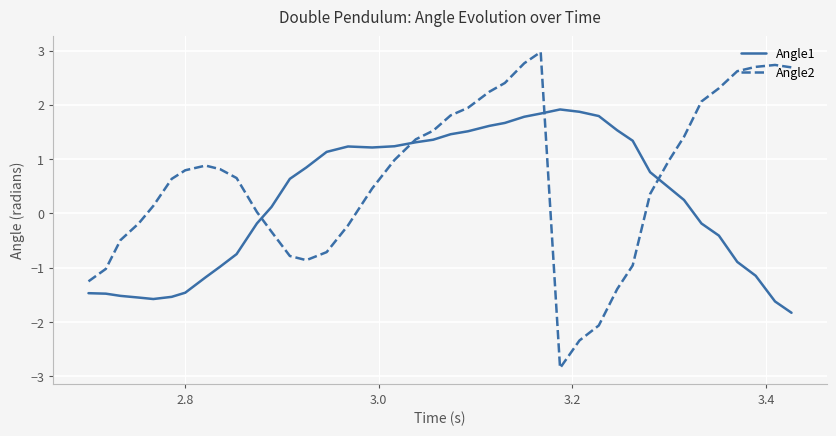

Which series has the largest range (max minus min)?

Angle2